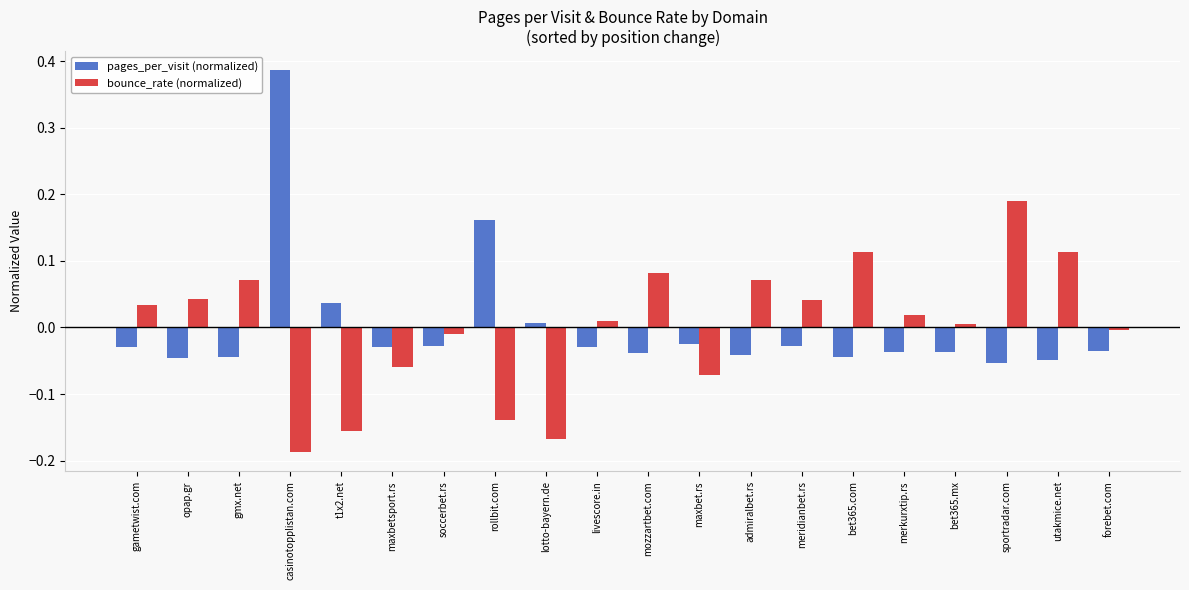

List the series in order of their peak value, lowest first.

bounce_rate (normalized), pages_per_visit (normalized)